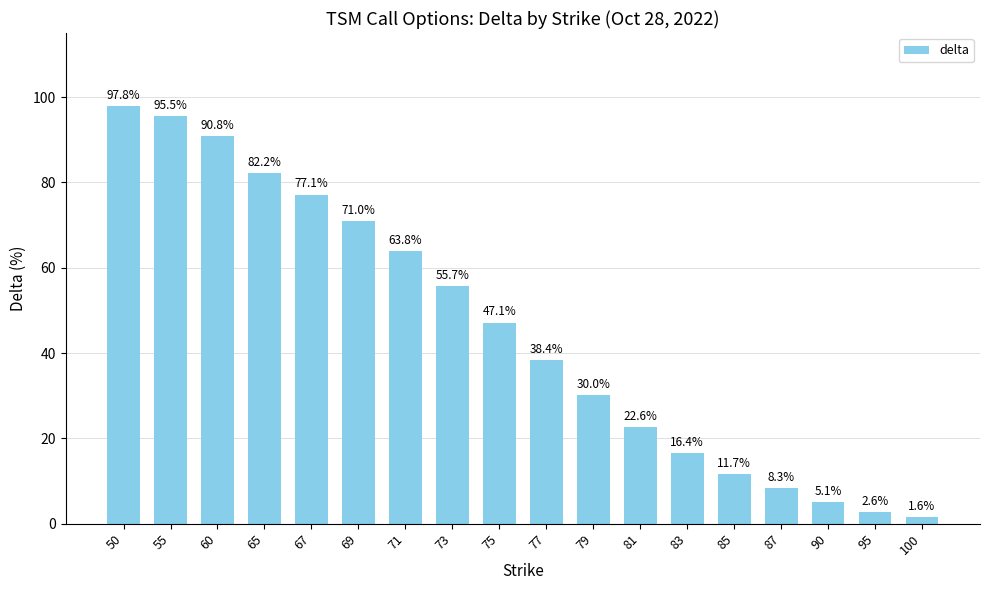

The chart shows a value of 0.6 at 73. True or false?

True